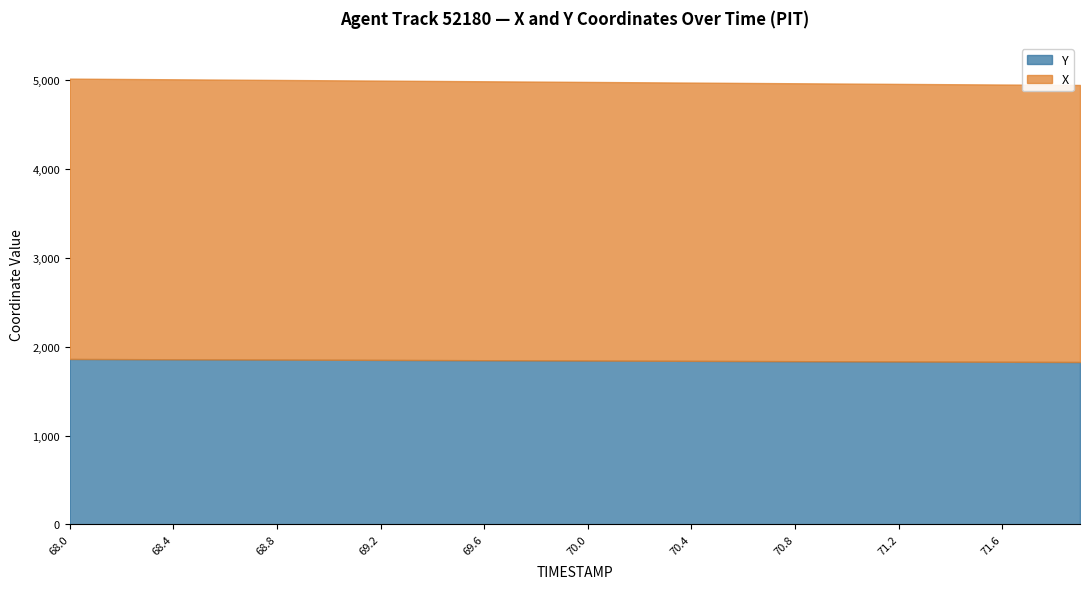

What is the minimum value for X?

3118.9